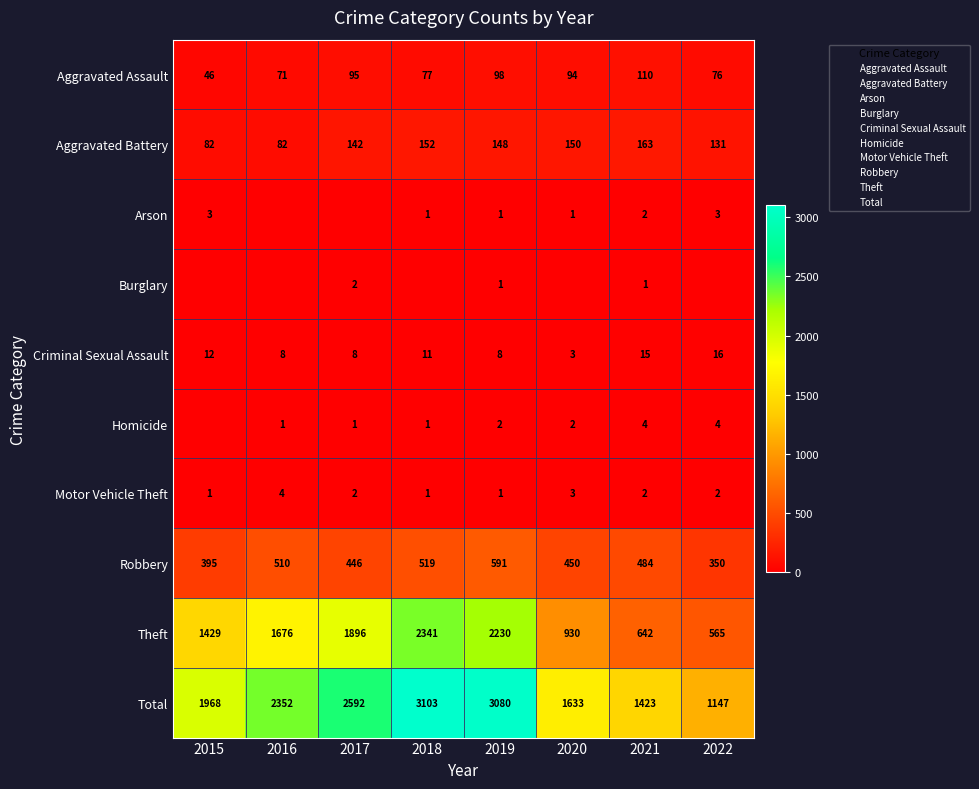

How many positive values does the Homicide series have?

7